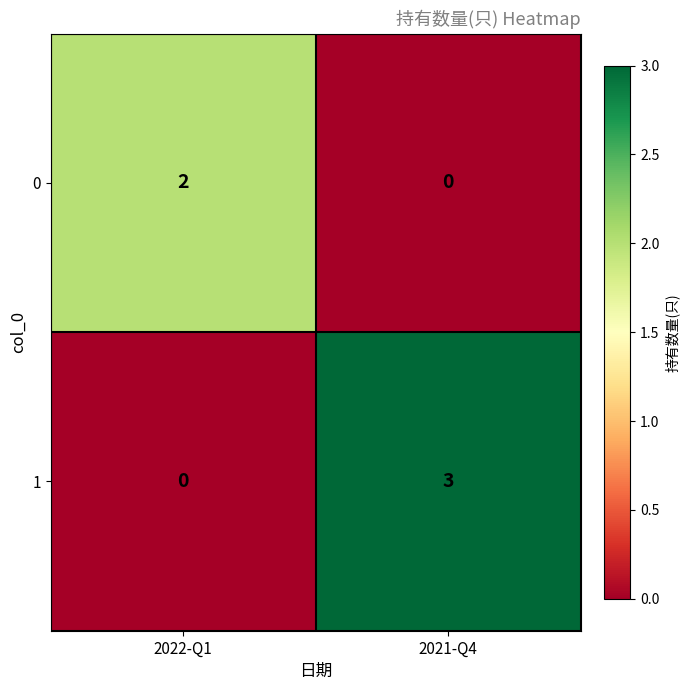

At which category is the sum across all series the highest?

2021-Q4